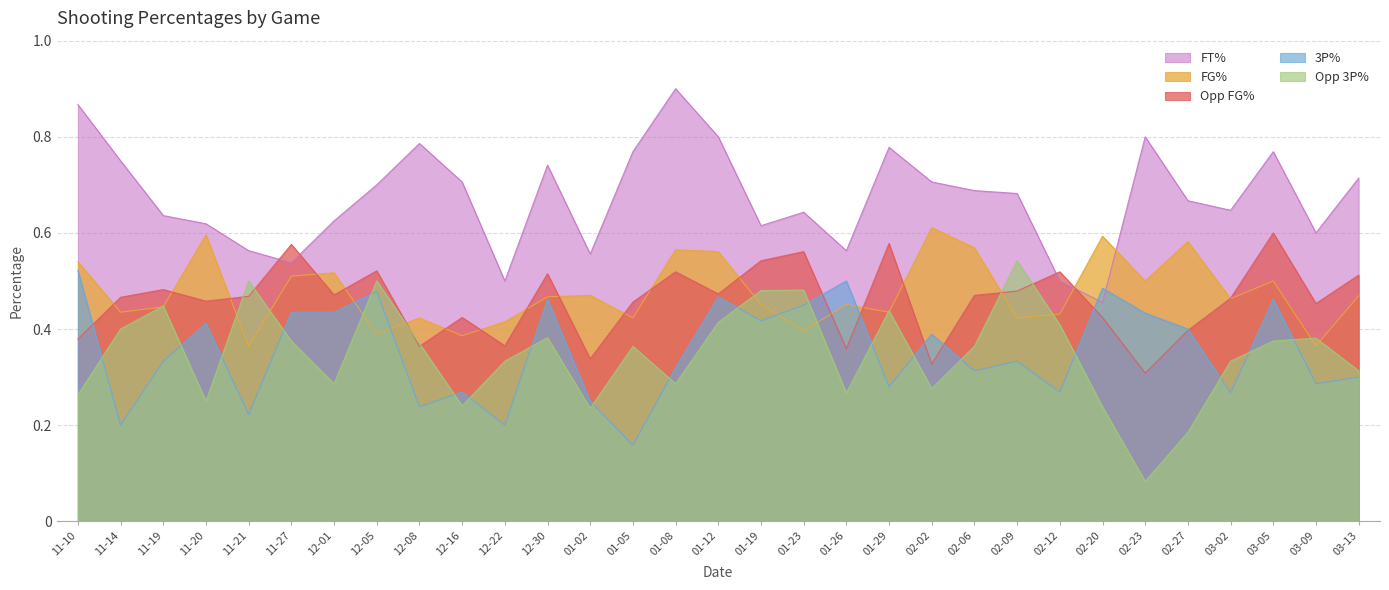

What position from the left is 11-20?

4